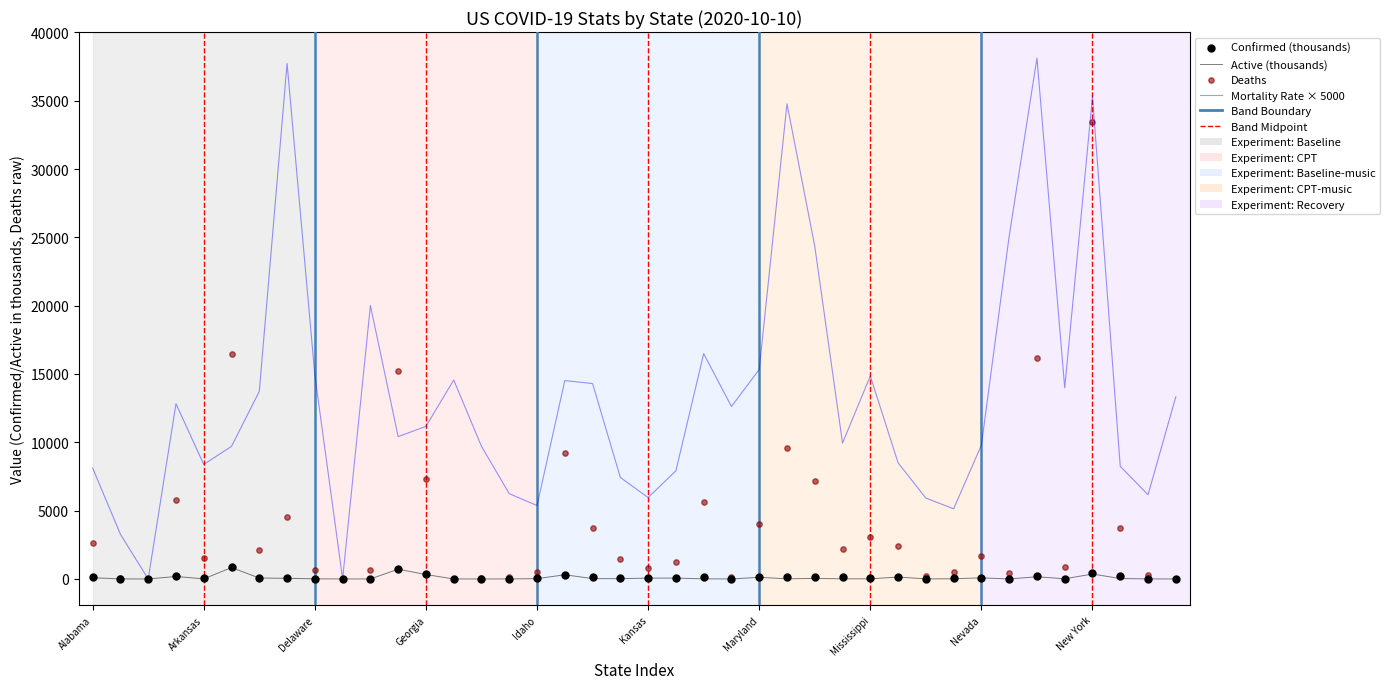

Is the value of Deaths at Kansas greater than the value of Confirmed (thousands) at 32?

Yes